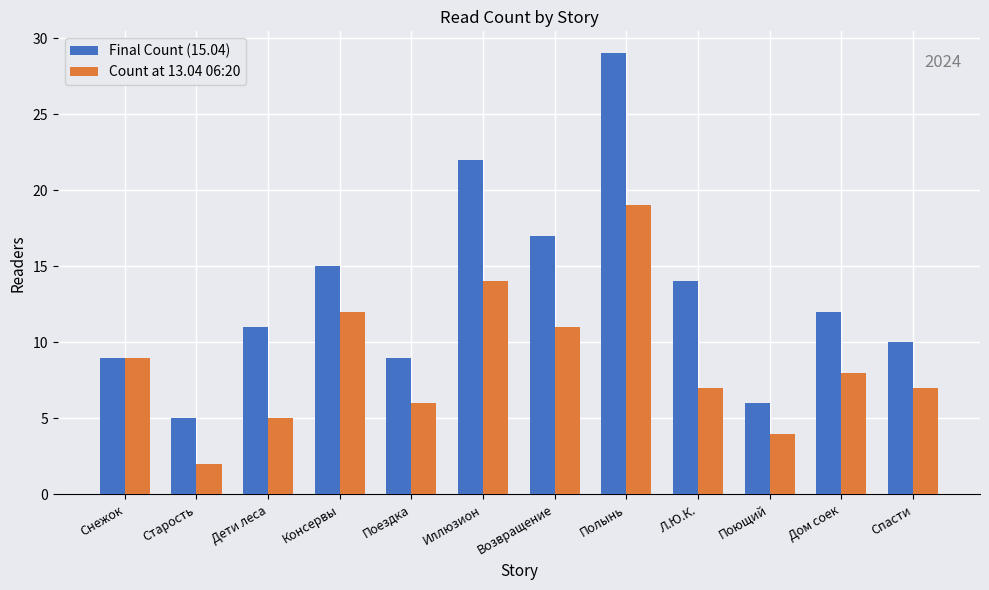

At how many categories does at least one series exceed 25?

1